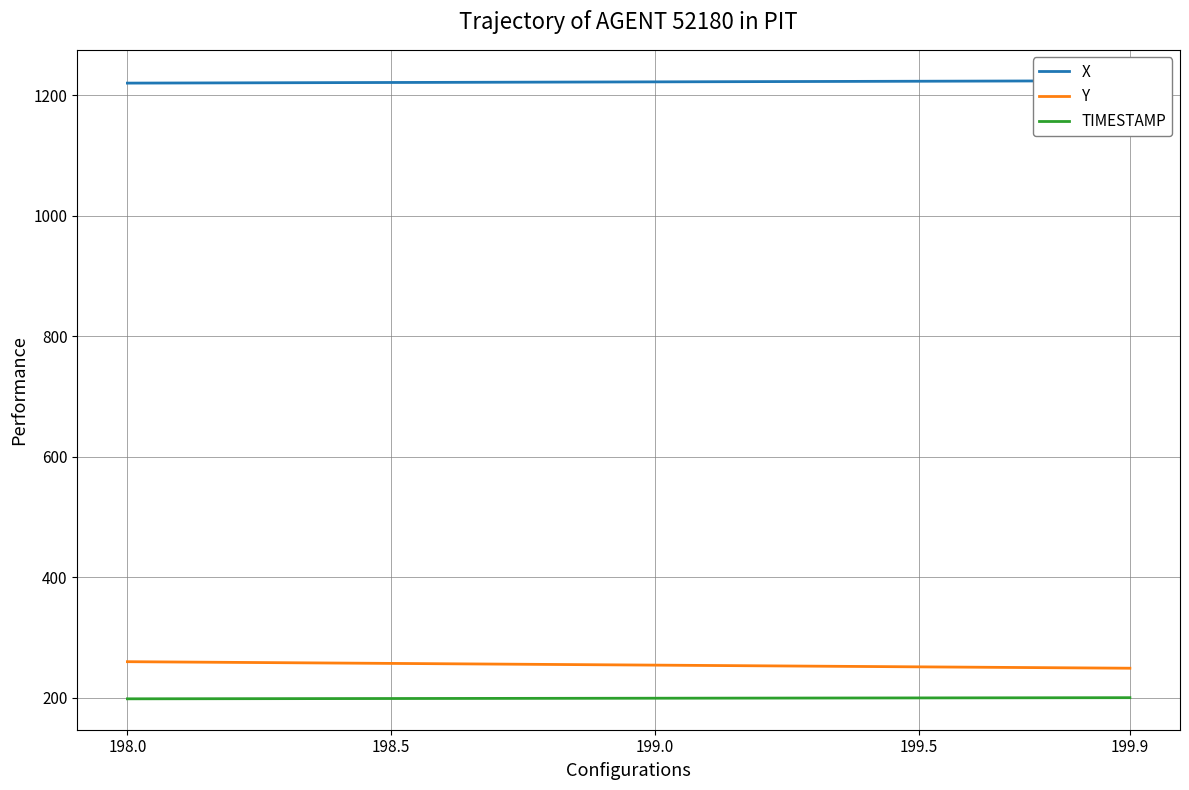

Reading left to right, what are all the values shown in this chart?

X: 1220.1	1220.3	1220.5	1220.8	1221.0	1221.2	1221.4	1221.6	1221.8	1222.0	1222.2	1222.4	1222.6	1222.8	1223.0	1223.2	1223.5	1223.7	1223.9	1224.1
Y: 259.6	259.1	258.5	257.9	257.4	256.8	256.2	255.6	255.1	254.5	253.9	253.4	252.8	252.2	251.6	251.1	250.5	249.9	249.4	248.8
TIMESTAMP: 198.0	198.1	198.2	198.3	198.4	198.5	198.6	198.7	198.8	198.9	199.0	199.1	199.2	199.3	199.4	199.5	199.6	199.7	199.8	199.9